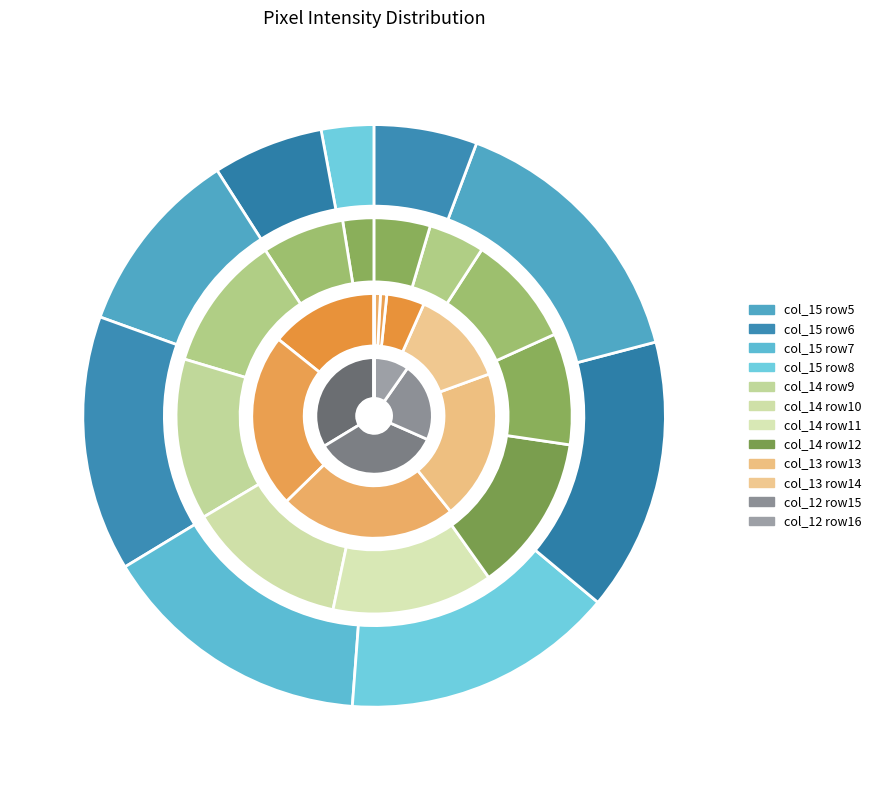

Count the number of slices in the pie.

12